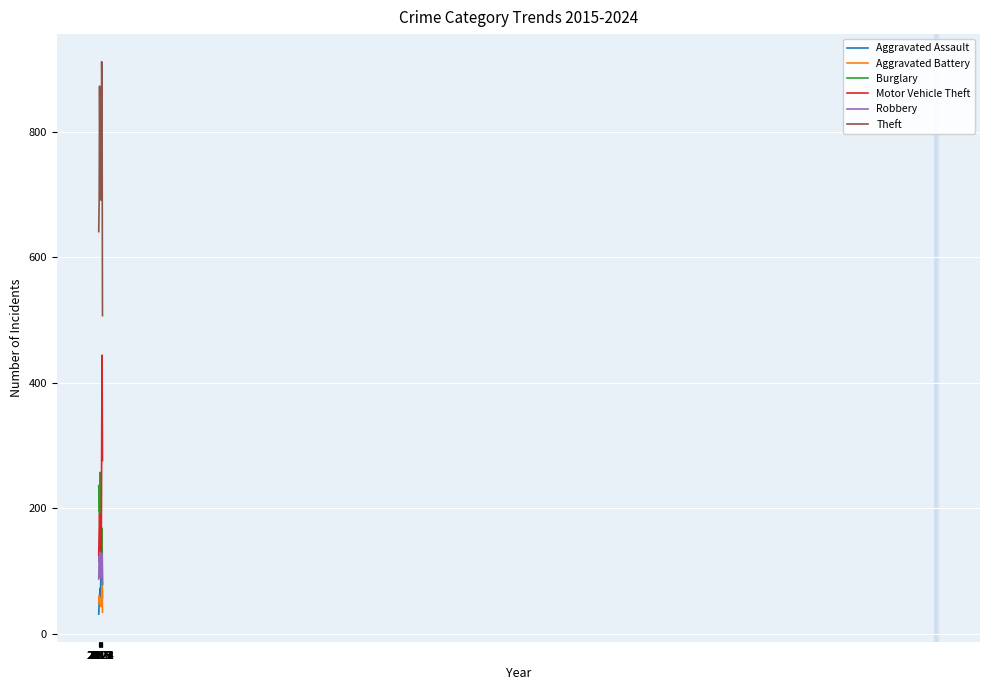

List the series in order of their peak value, highest first.

Theft, Motor Vehicle Theft, Burglary, Robbery, Aggravated Assault, Aggravated Battery